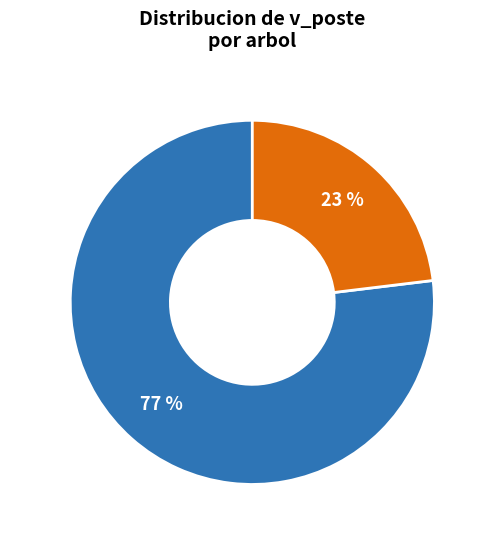

Which category has the smallest portion of the pie?

Sin v_poste